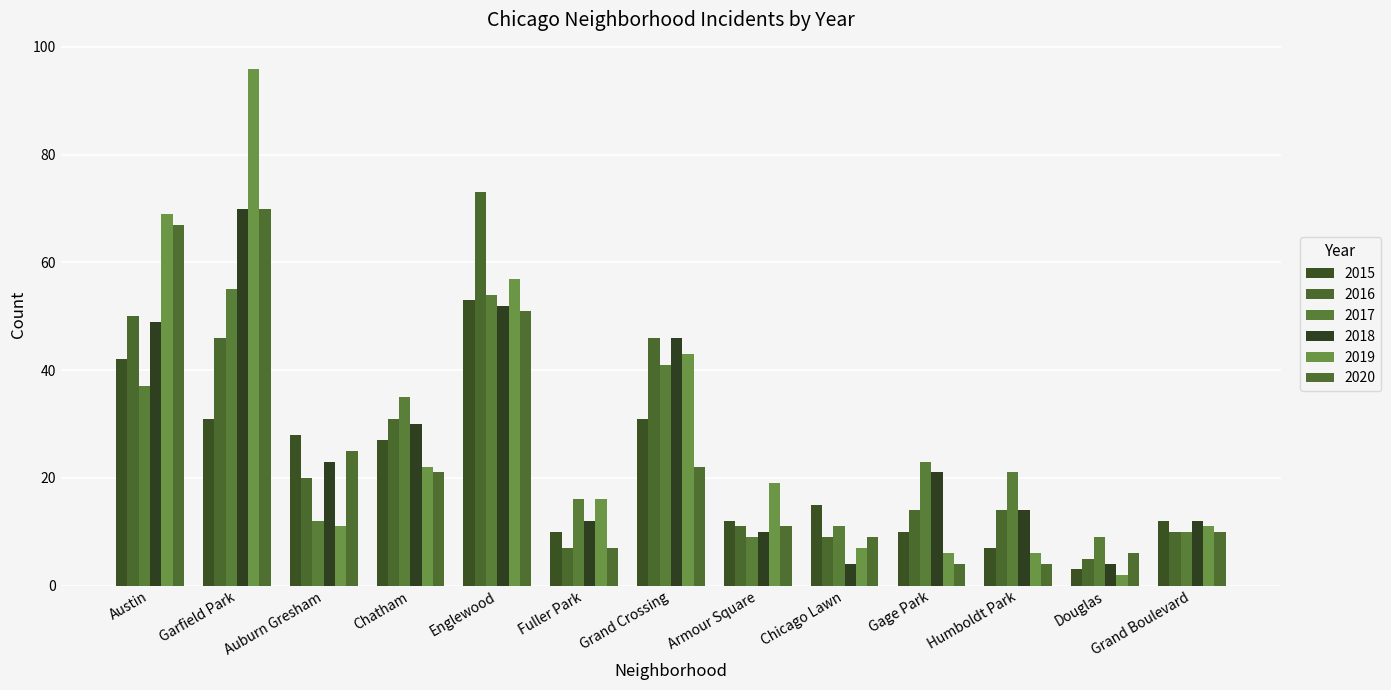

What is the label of the 6th bar from the right?

Armour Square